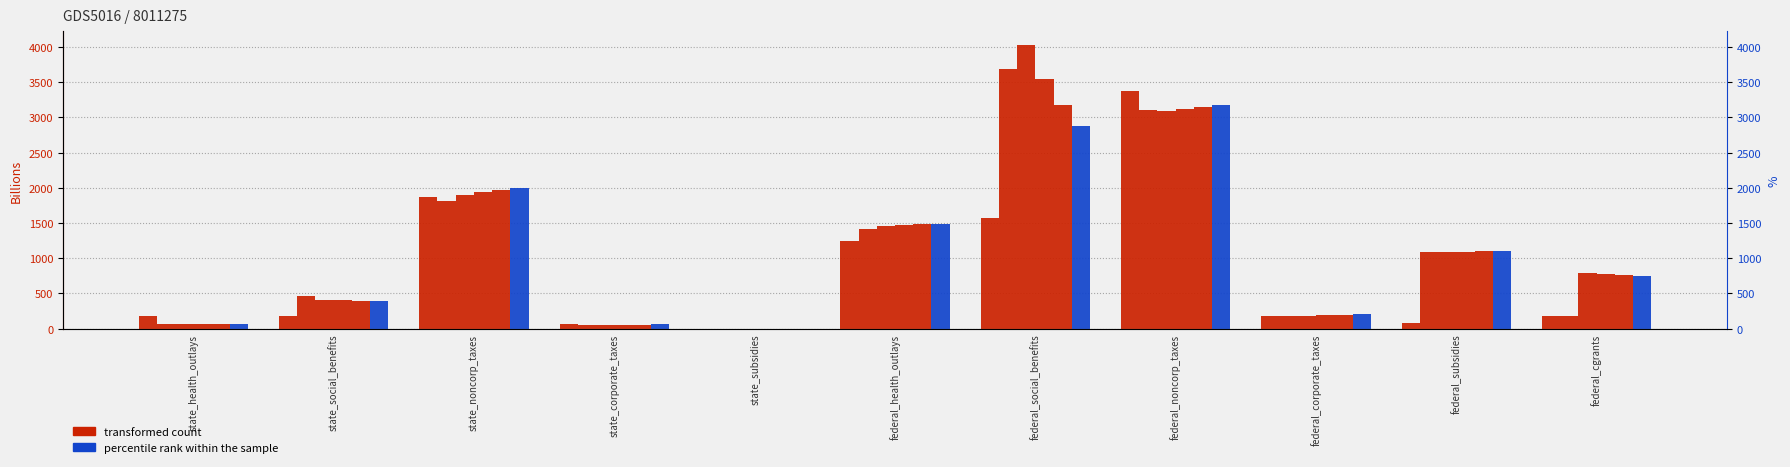

Which has a higher value, federal_corporate_taxes or federal_health_outlays?

federal_health_outlays